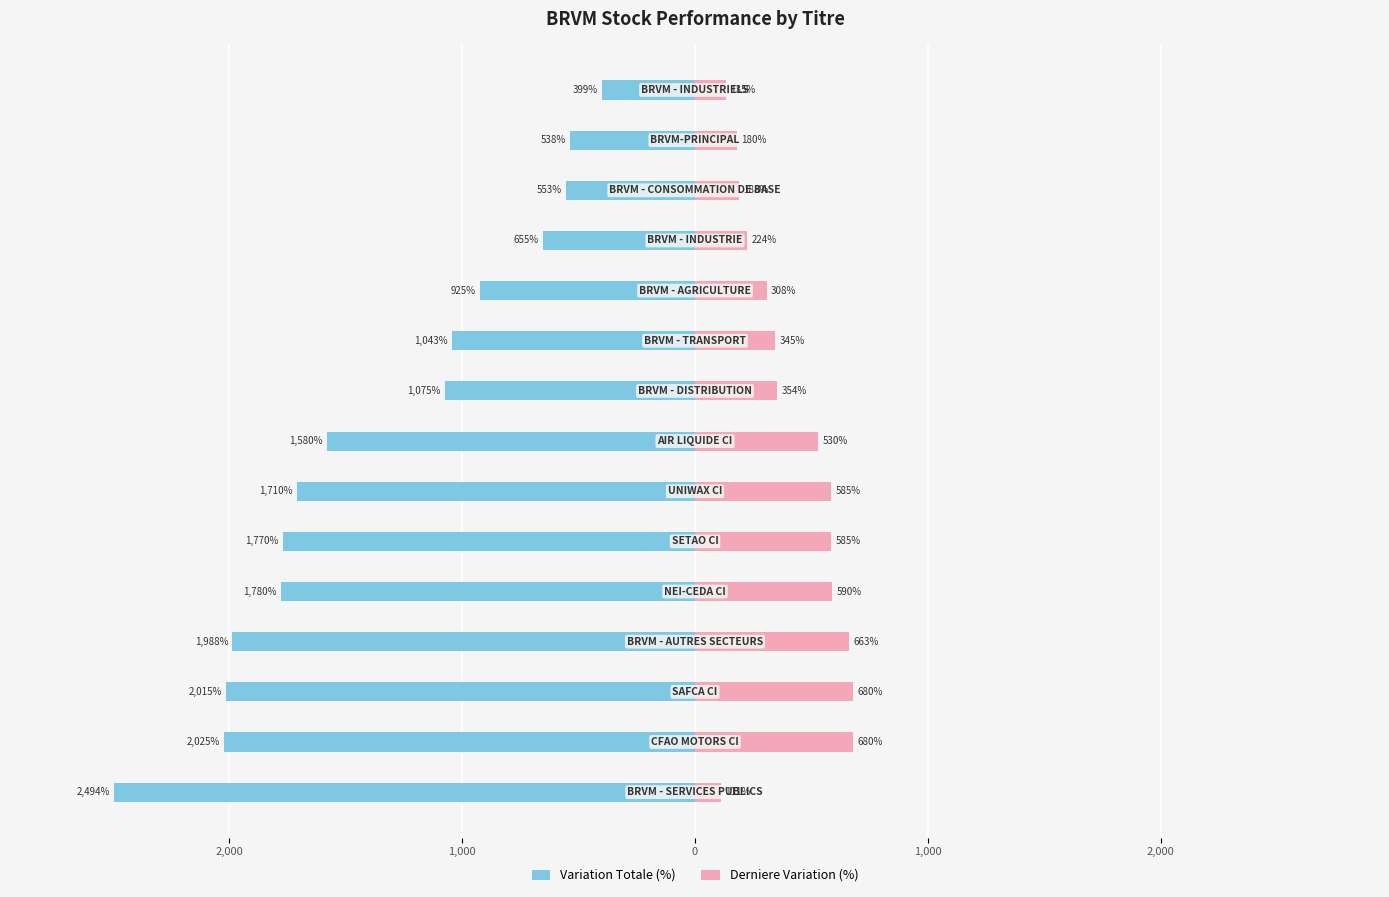

The Variation Totale (%) series shows -520.1 at 0. True or false?

False